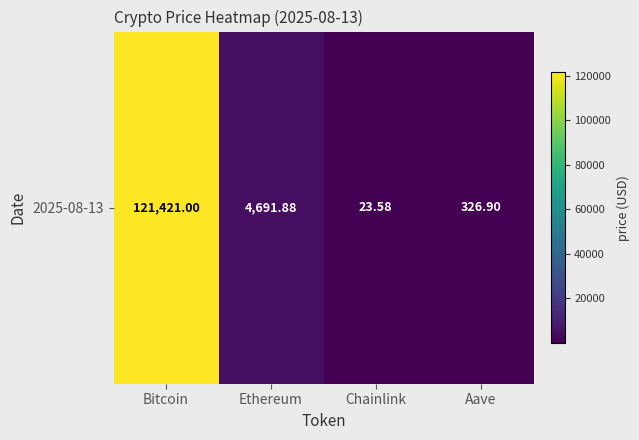

Count the number of categories in the chart.

4